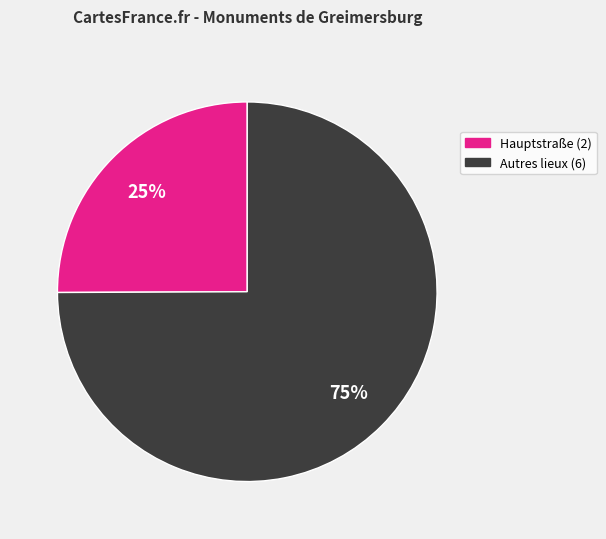

To the nearest percent, what is the average slice percentage?

50%